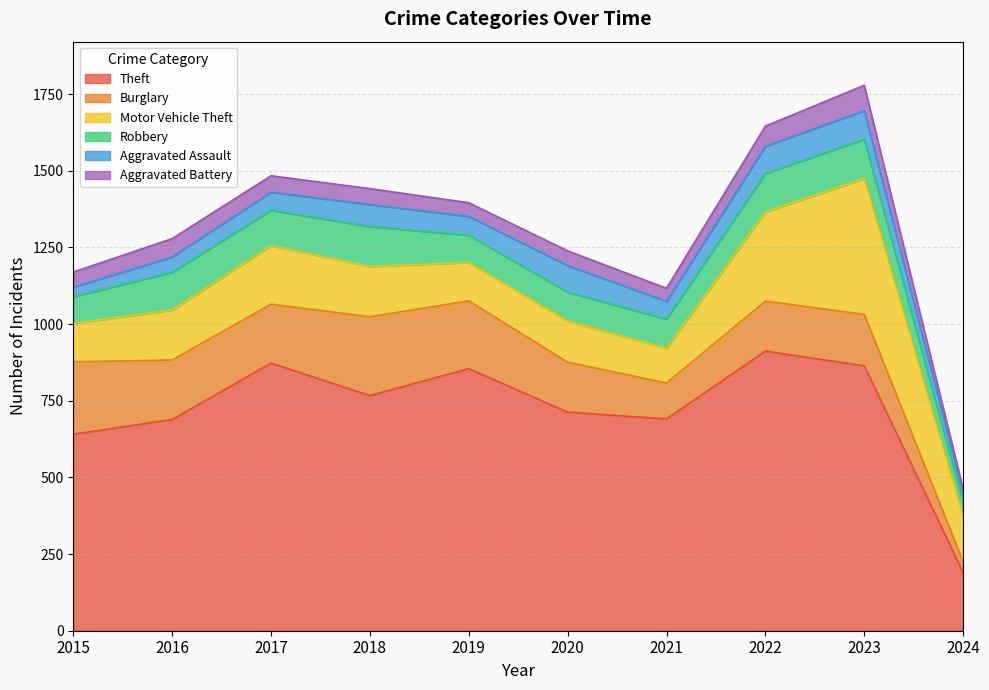

Which has a higher value, 2016 or 2022?

2022